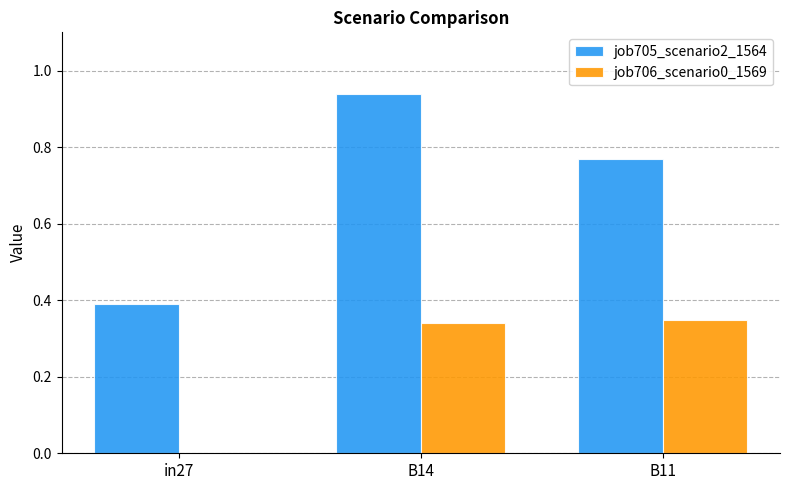

At which category is the sum across all series the highest?

B14